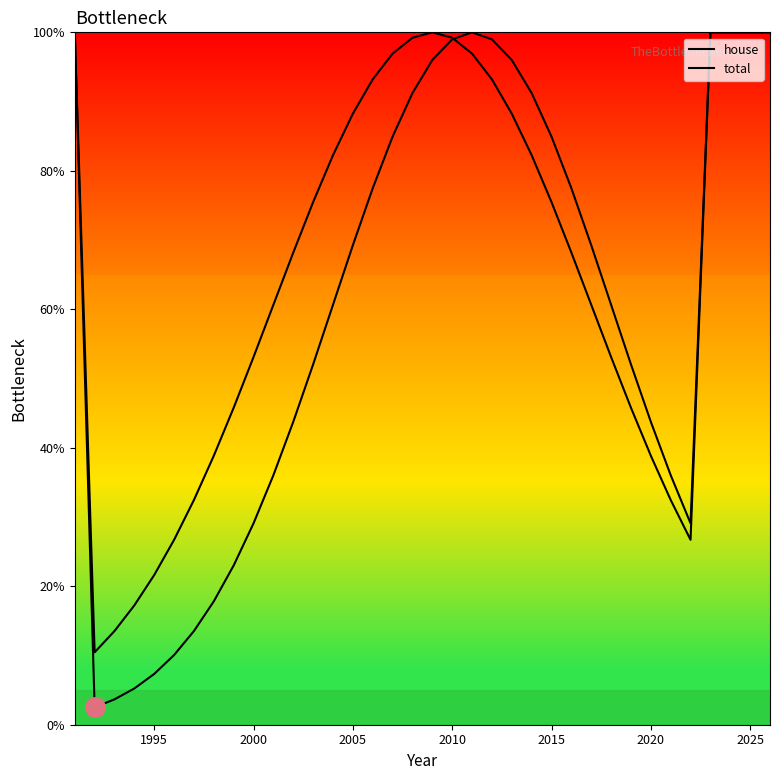

At how many categories does at least one series exceed 58?

23